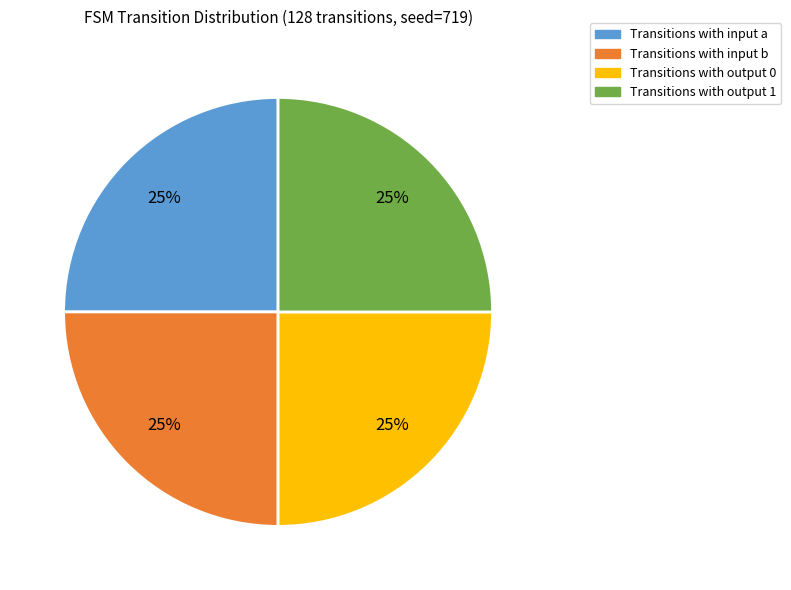

Is there any slice that represents more than half of the pie?

No